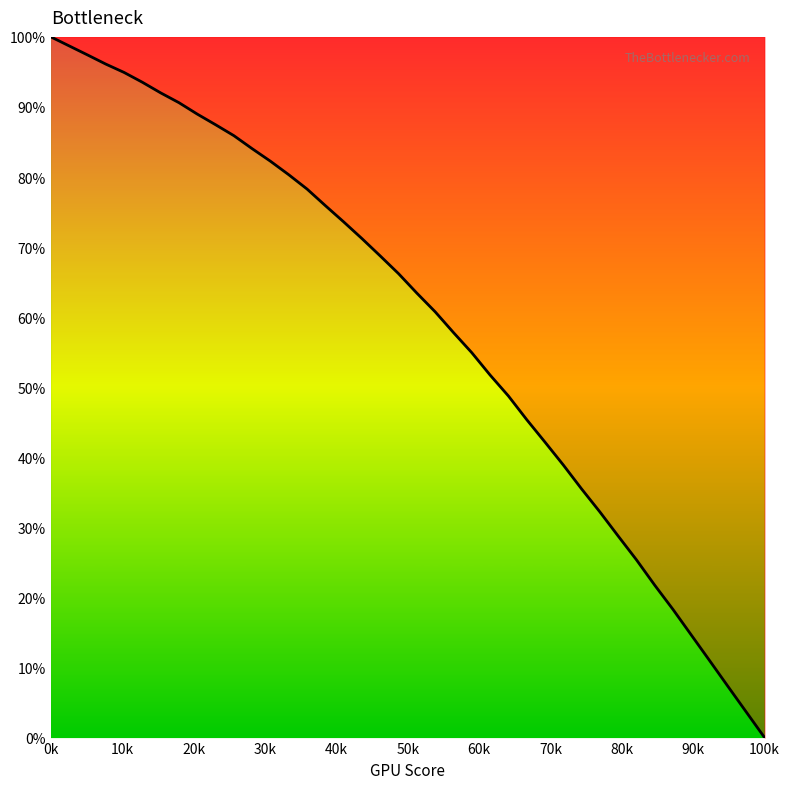

What is the value of the 8th point from the left?

90.6